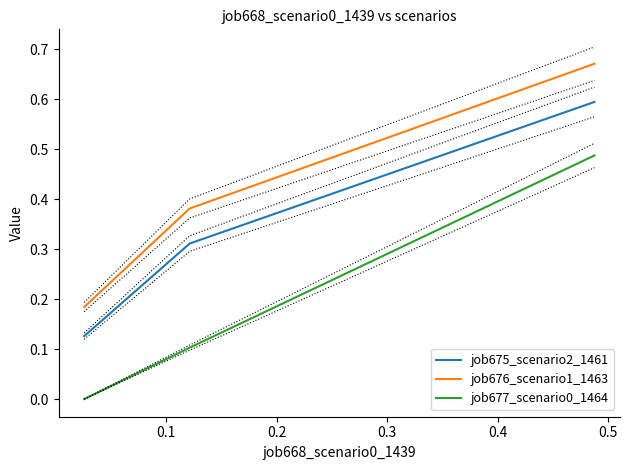

Reading left to right, transcribe all the data shown in this chart.

job675_scenario2_1461: 0.1	0.3	0.6
job676_scenario1_1463: 0.2	0.4	0.7
job677_scenario0_1464: 0.0	0.1	0.5